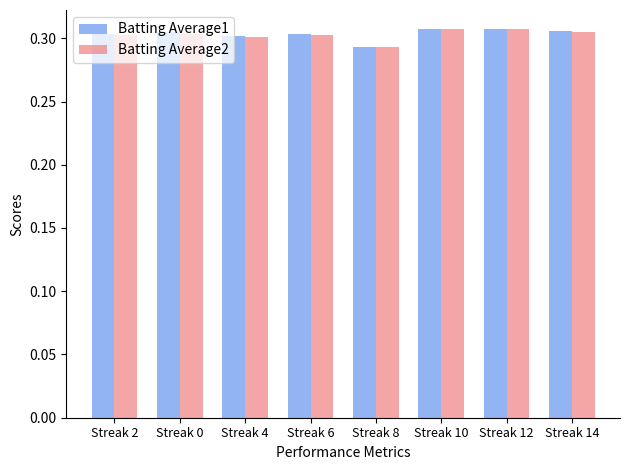

At which label does Batting Average1 reach its minimum?

Streak 8